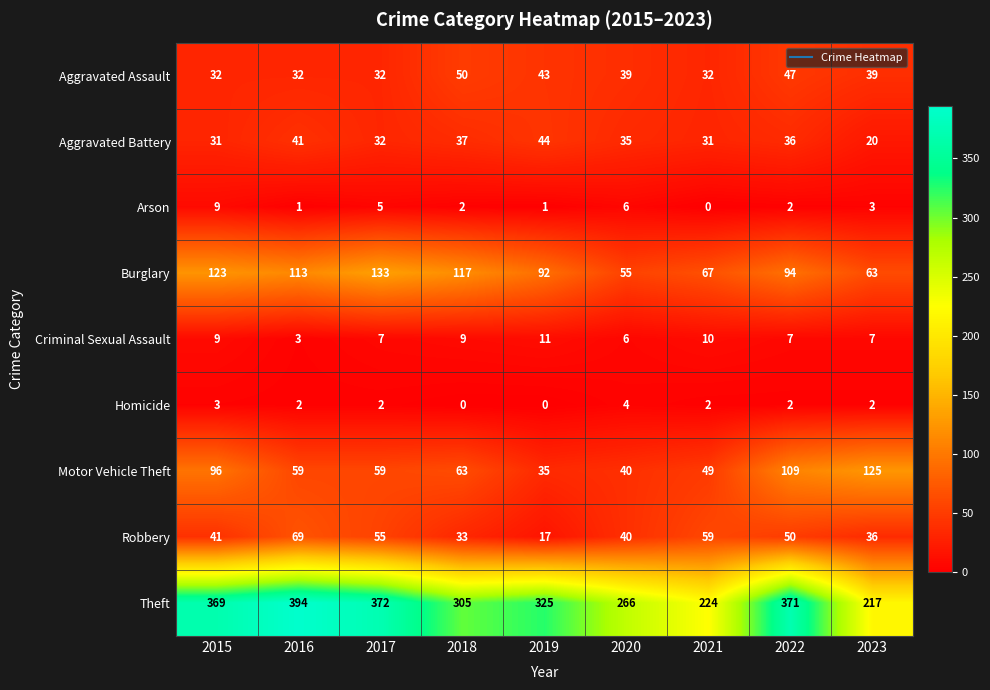

What is the maximum value shown in the chart?

394